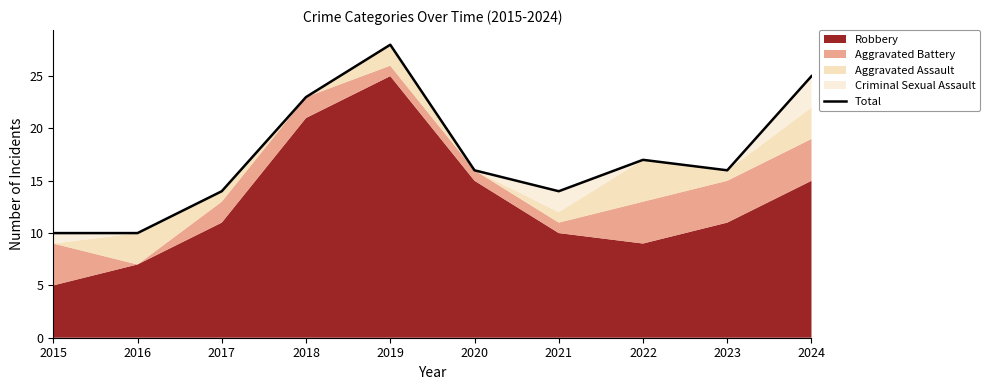

At which category does the data reach its first local peak?

2019